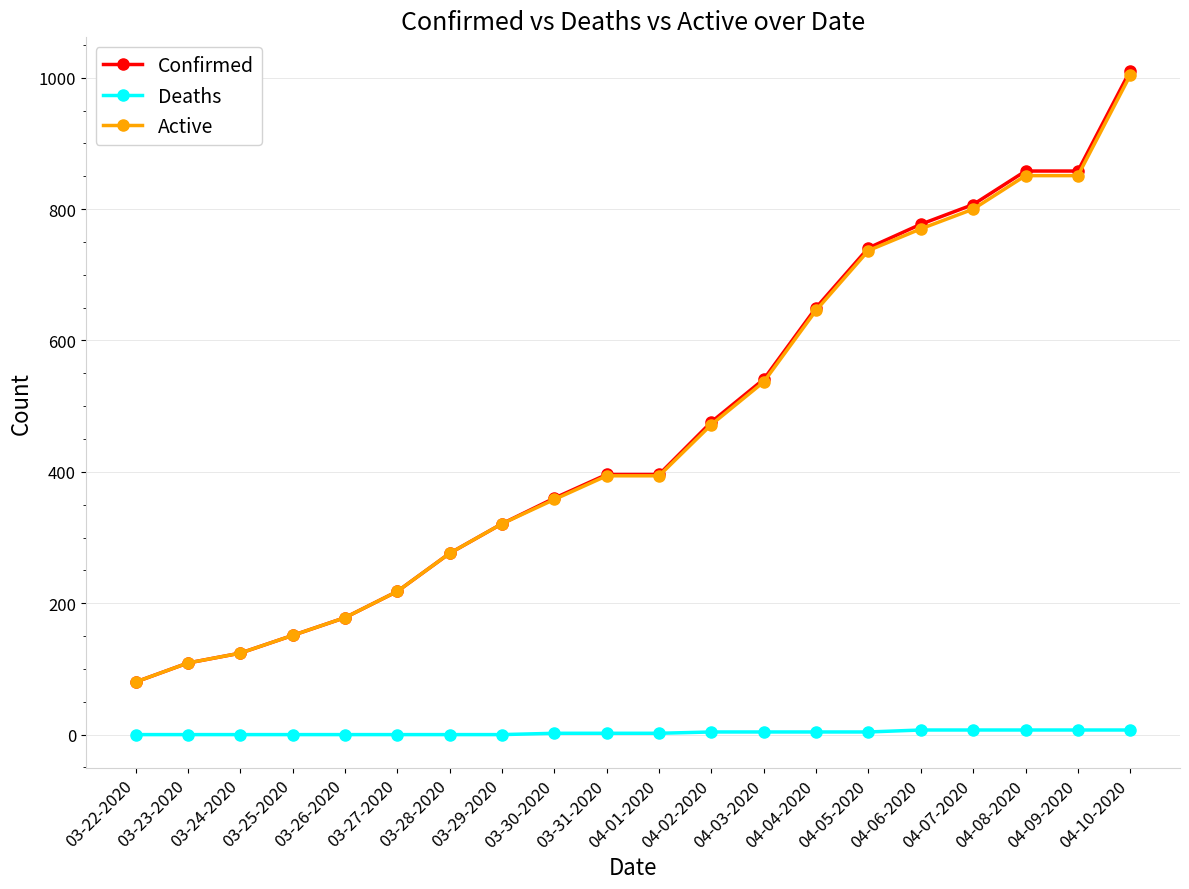

How many categories are shown in the chart?

20